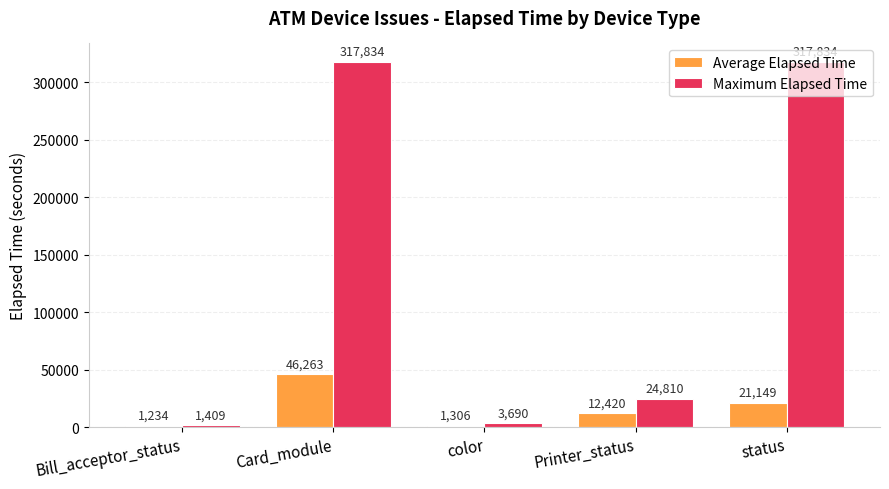

At which label does Maximum Elapsed Time first exceed 24810?

Card_module